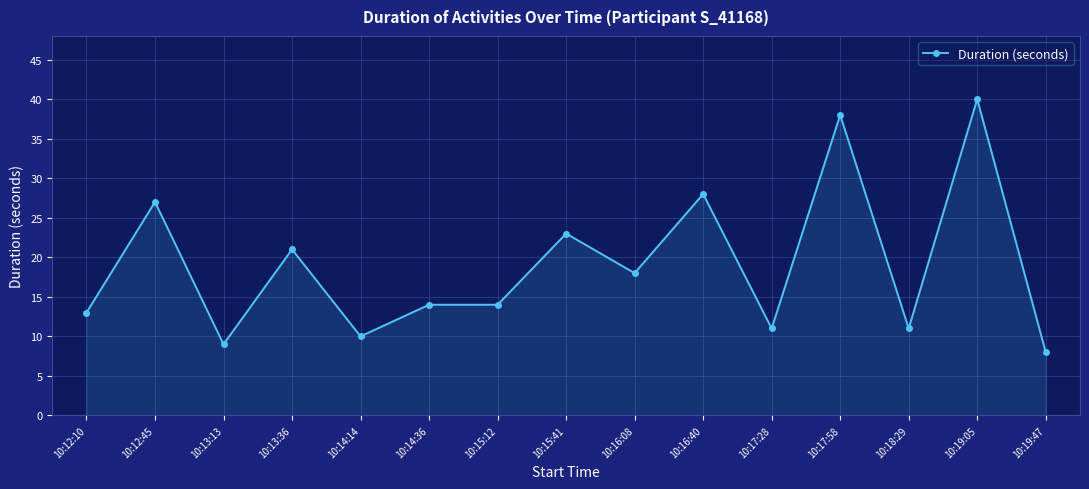

What is the sum of all values?

285